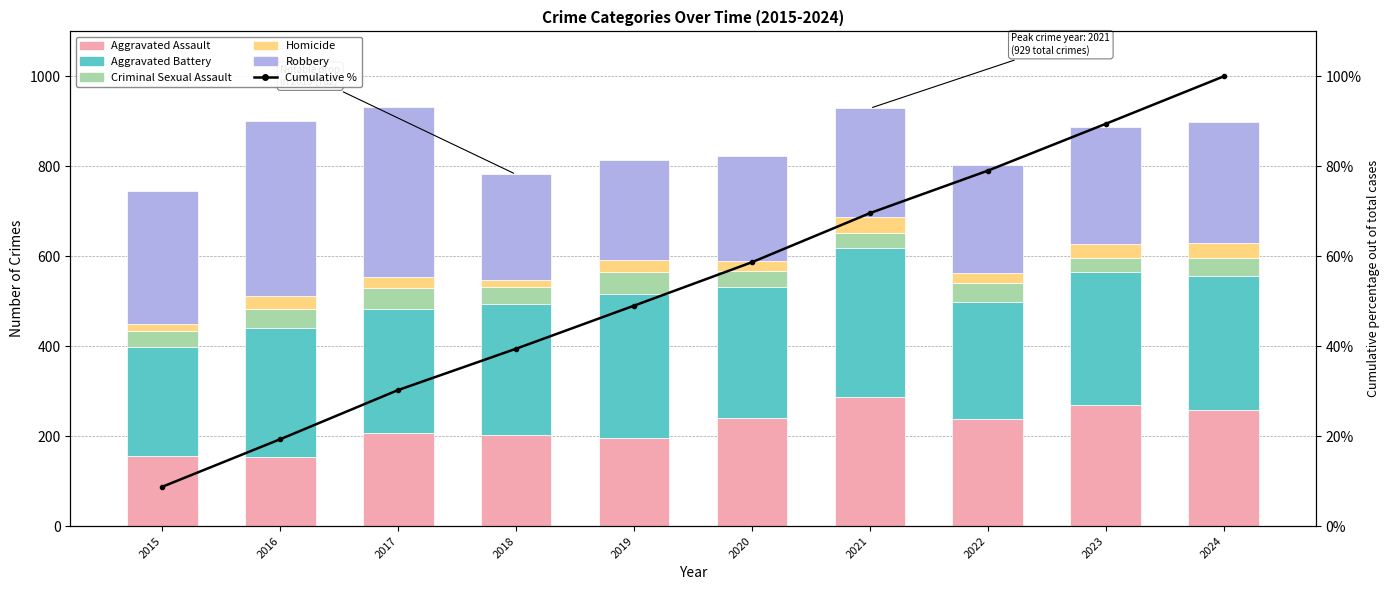

What is the difference between the maximum and minimum values in the Aggravated Assault series?

135.0